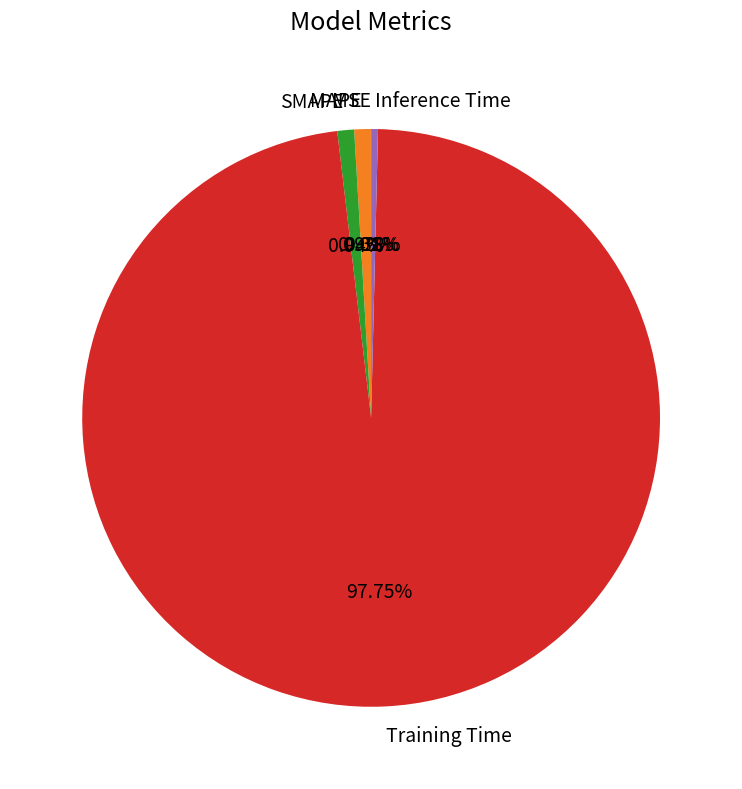

What is the largest slice in the pie chart?

Training Time